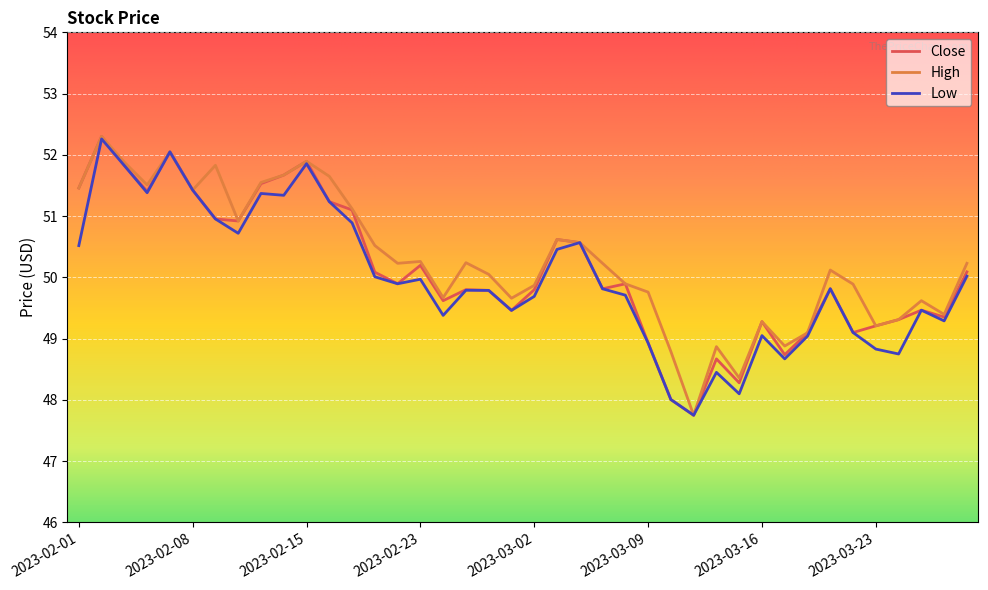

Rank the series by their average value, from lowest to highest.

Low, Close, High